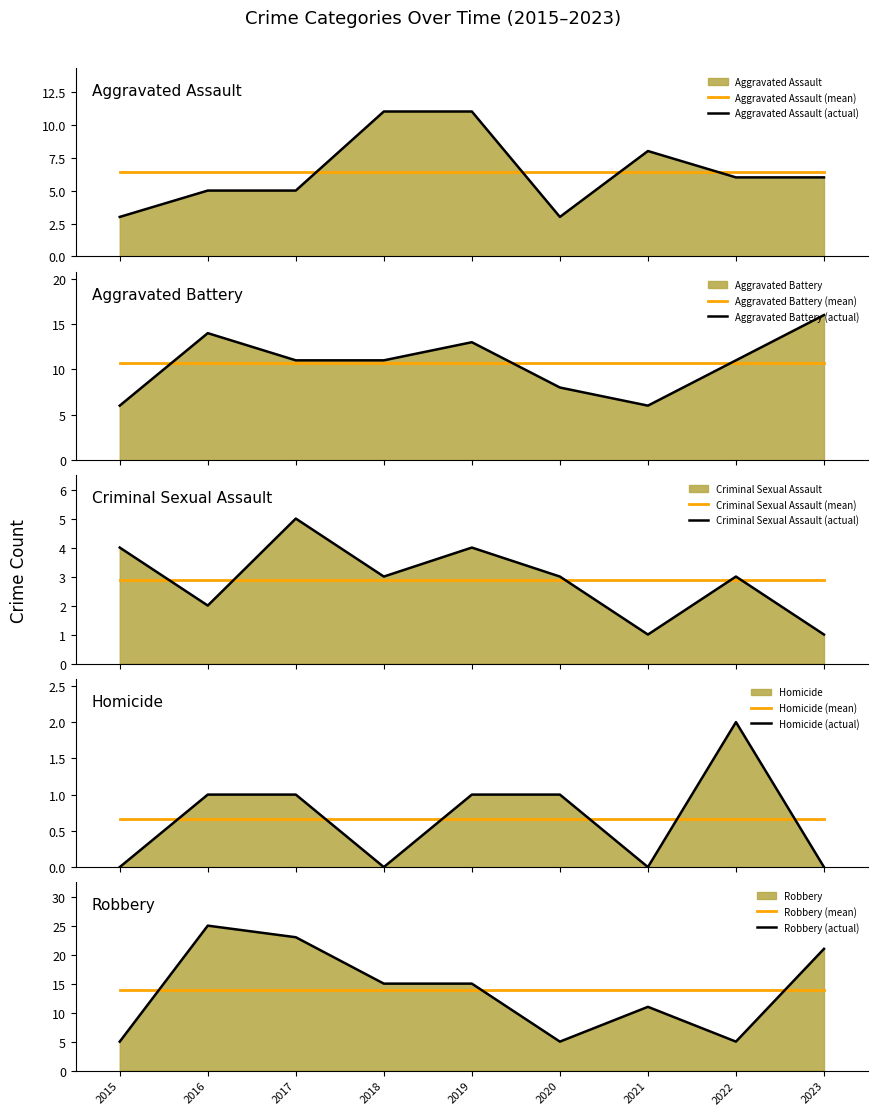

Which series changed the most between 2018 and 2020?

Robbery